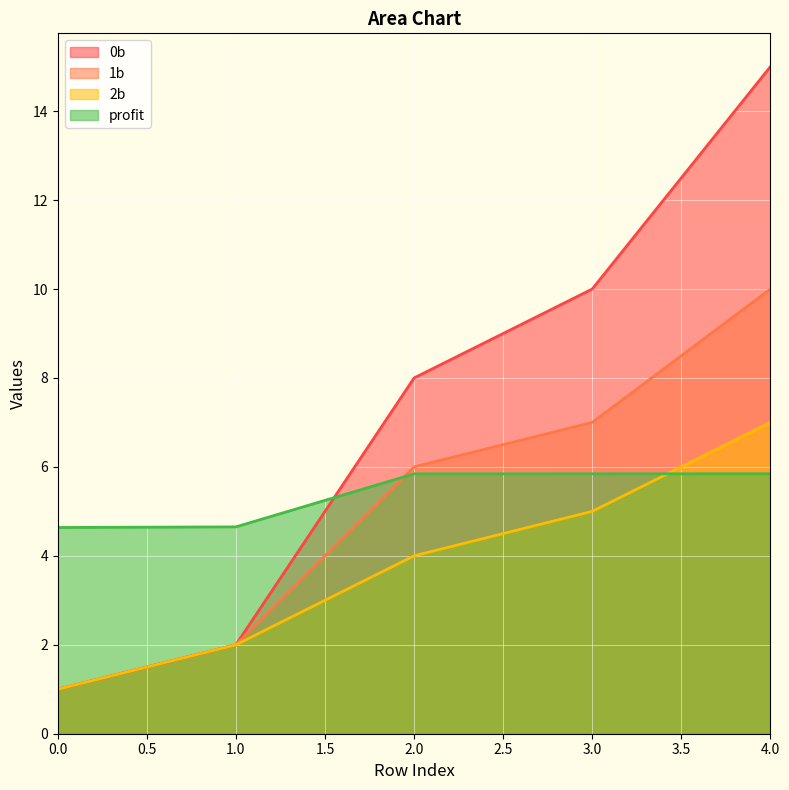

Is the value of 1b at 3.0 greater than the value of profit at 4.0?

Yes